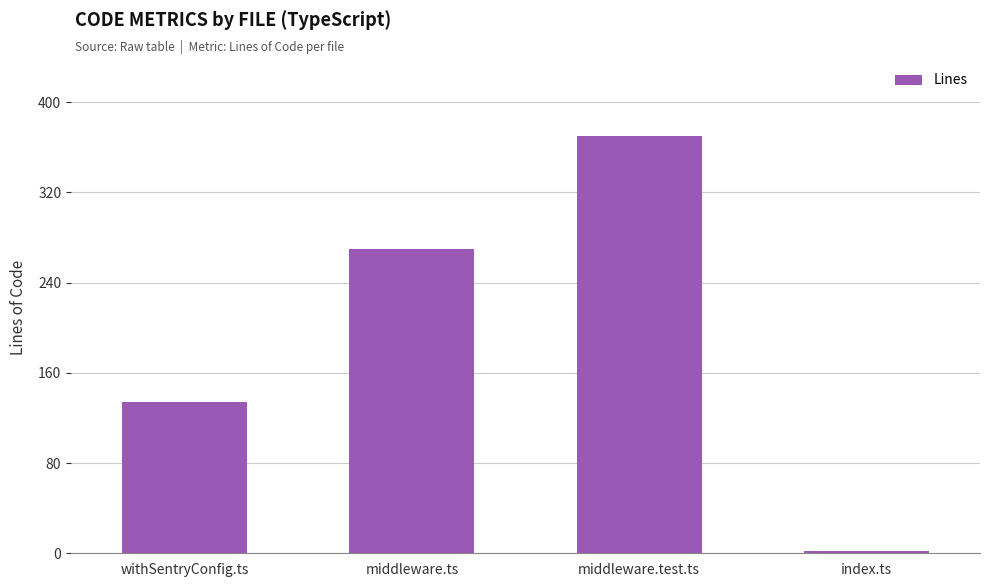

What is the label of the 3rd bar from the left?

middleware.test.ts